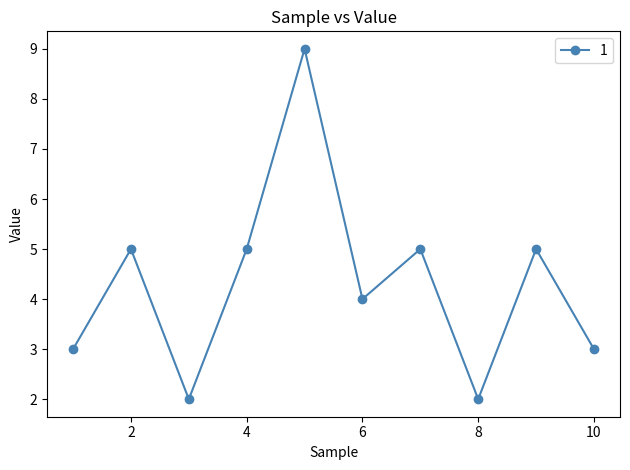

What is the maximum value shown in the chart?

9